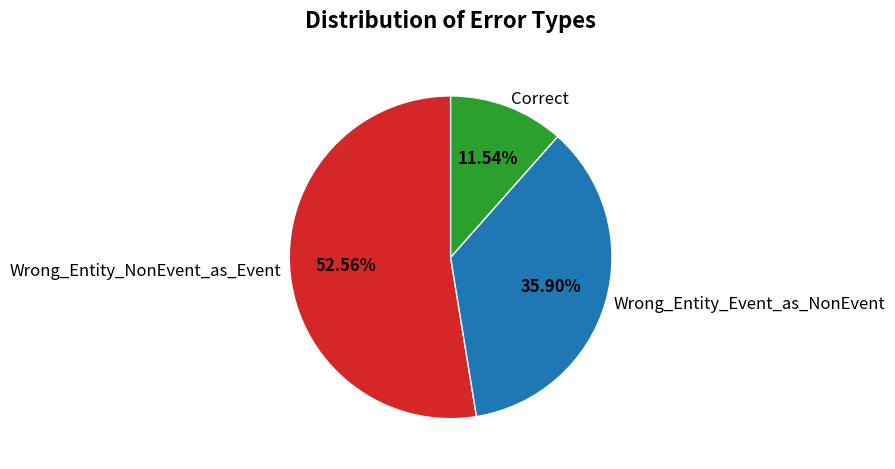

True or false: Wrong_Entity_Event_as_NonEvent accounts for 36% of the total.

True